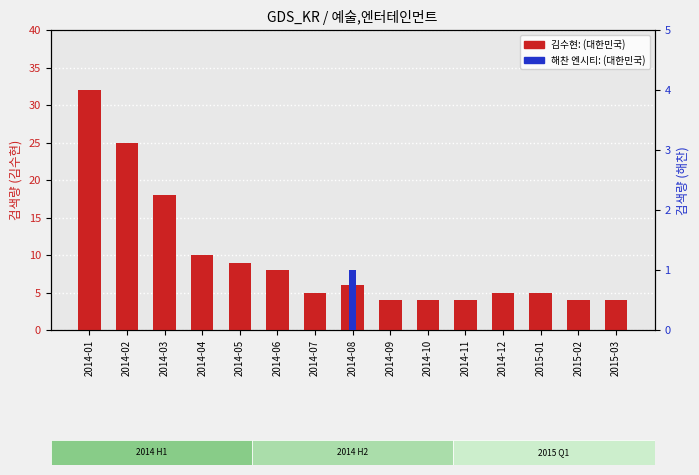

What is the sum of all 김수현: (대한민국) values?

143